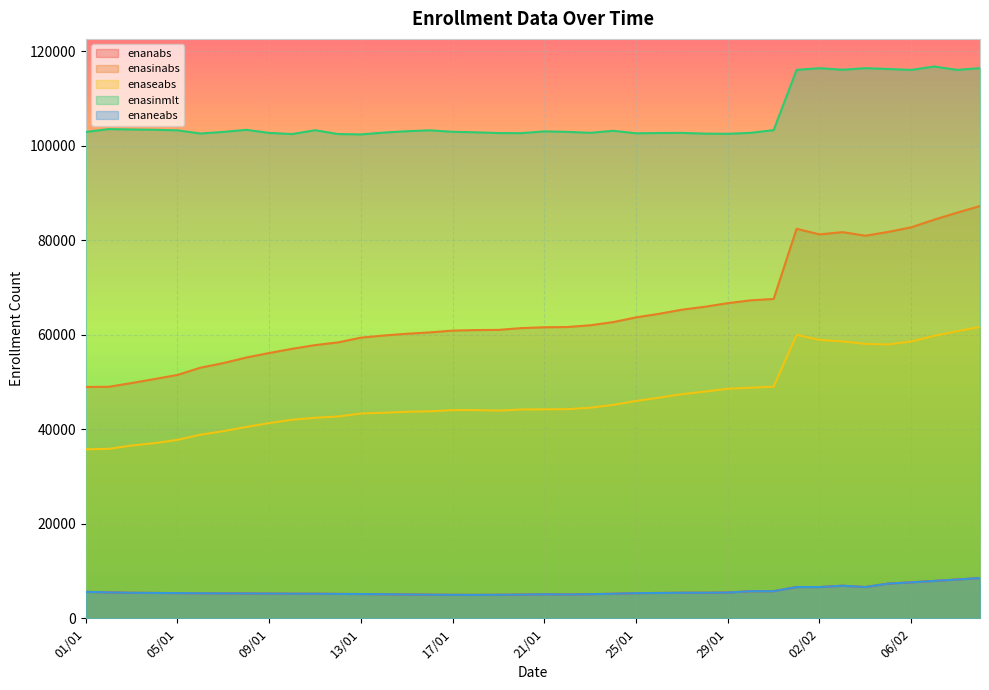

True or false: enaseabs has more than 2 interior local peaks.

False